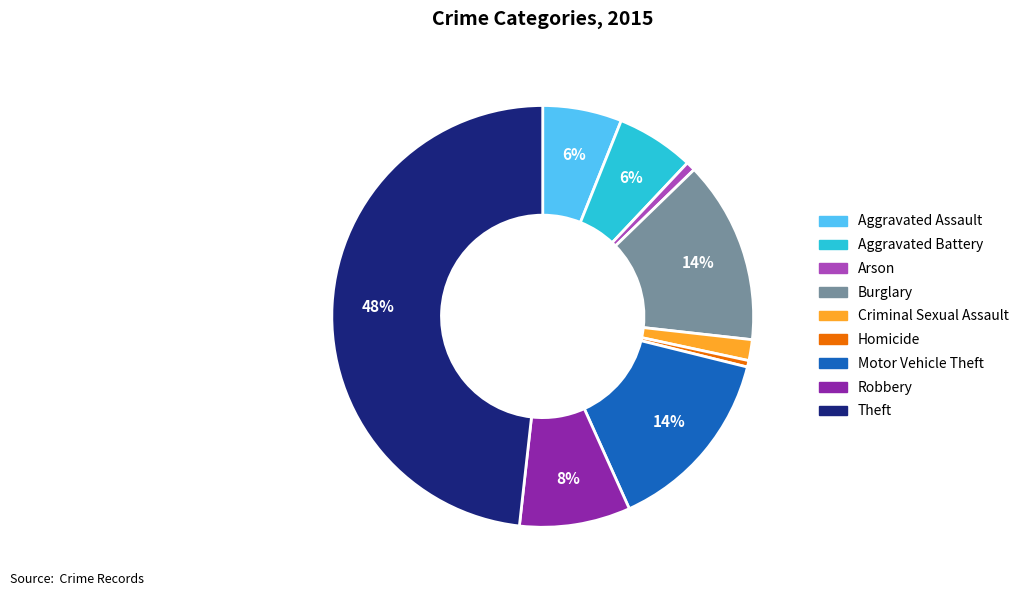

Count the number of slices in the pie.

9